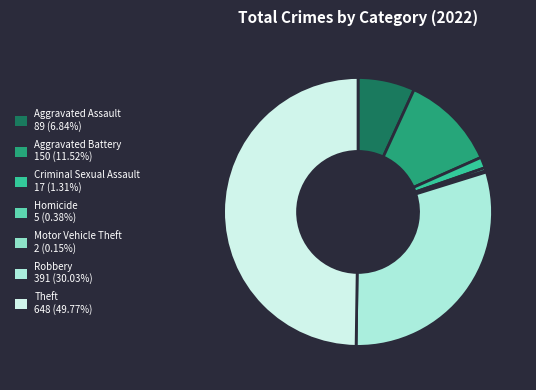

To the nearest percent, what is the combined percentage of Motor Vehicle Theft and Homicide?

1%